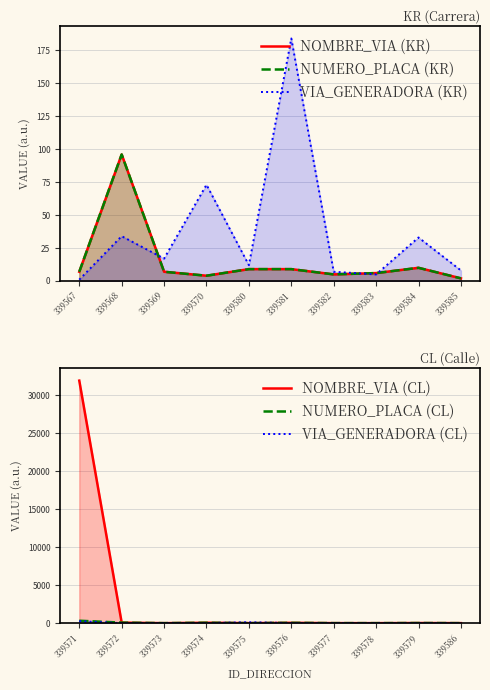

True or false: VIA_GENERADORA (KR) and NUMERO_PLACA (KR) intersect in this chart.

True